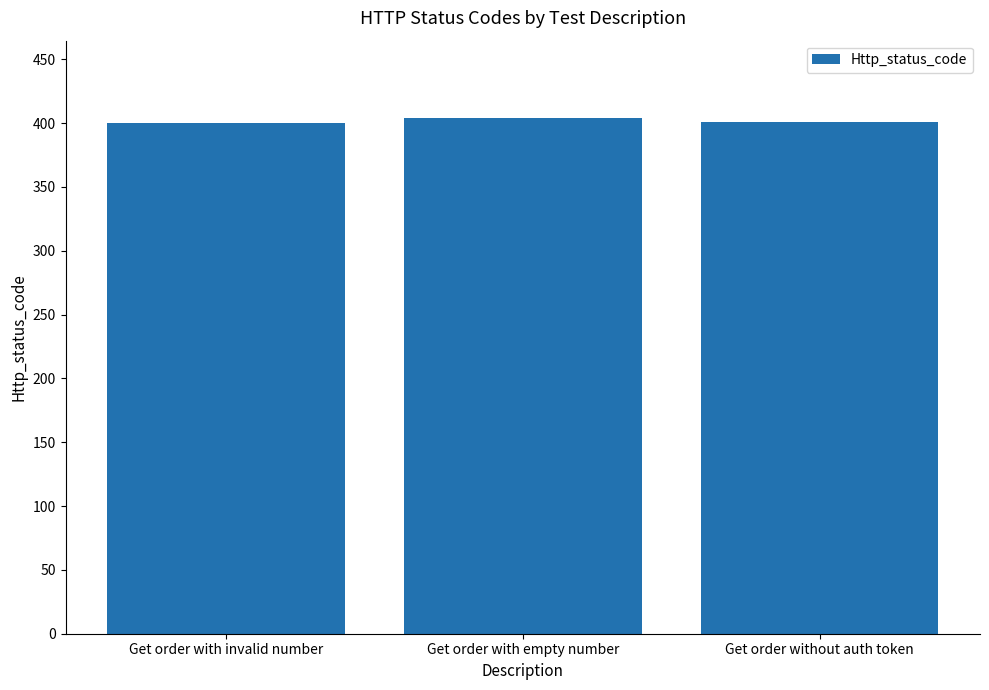

The value at Get order without auth token is 401. True or false?

True